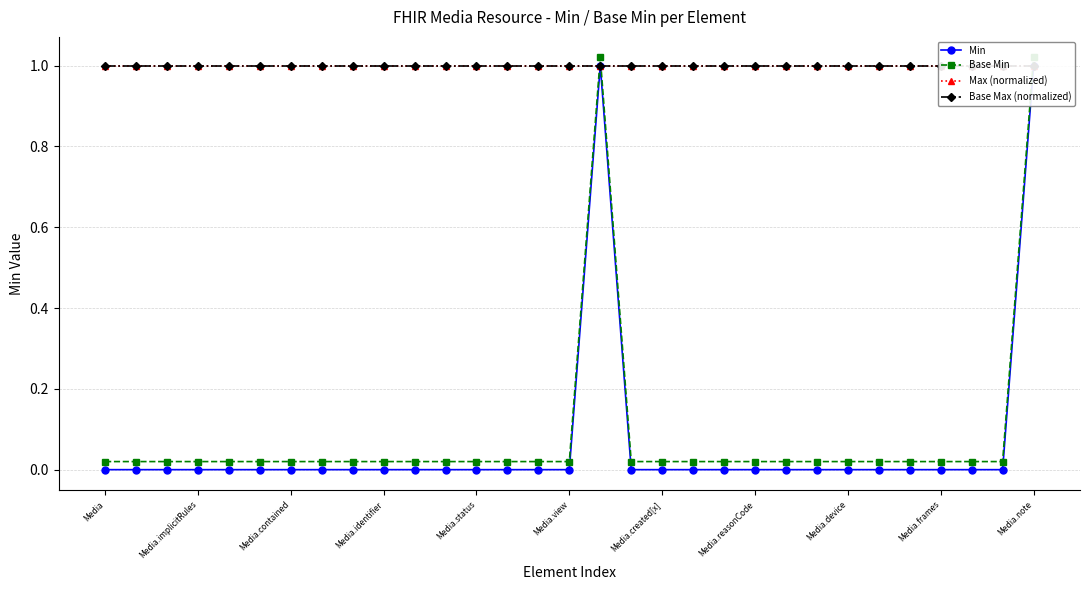

What is the lowest value of the Base Max (normalized) series?

1.0